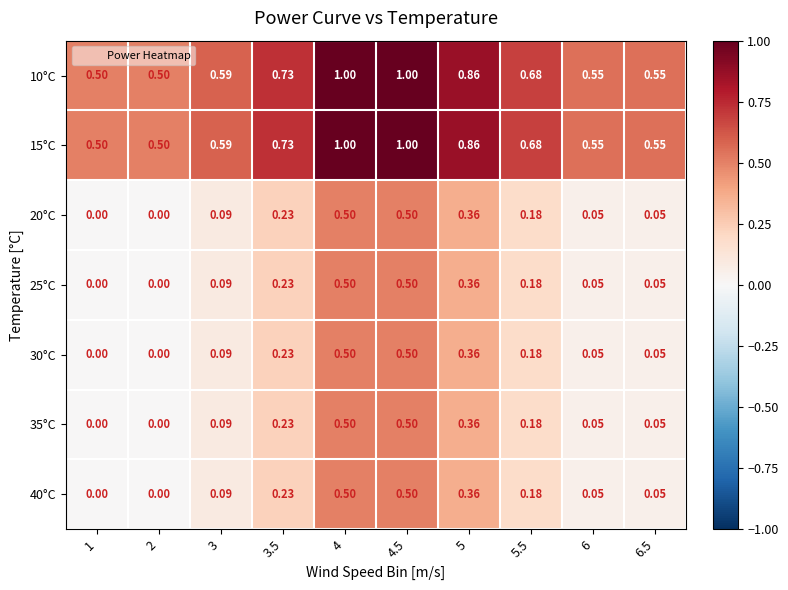

Is the value of 40°C at 3.5 greater than the value of 20°C at 2?

Yes